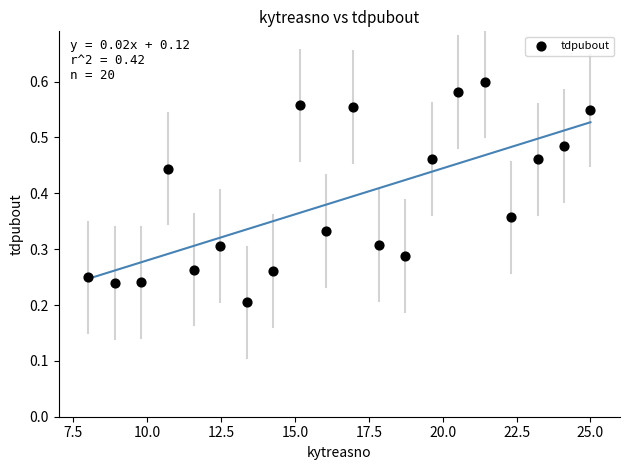

What is the range of X values (max minus min)?

17.0